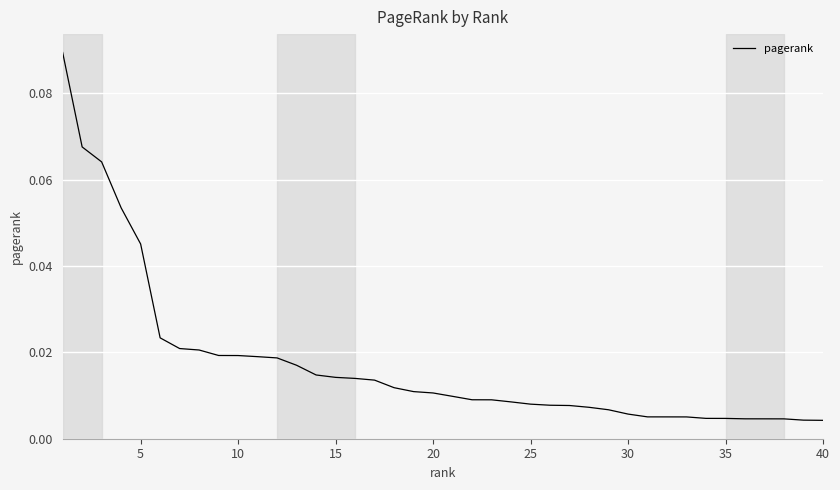

Which has a higher value, 25 or 40?

25